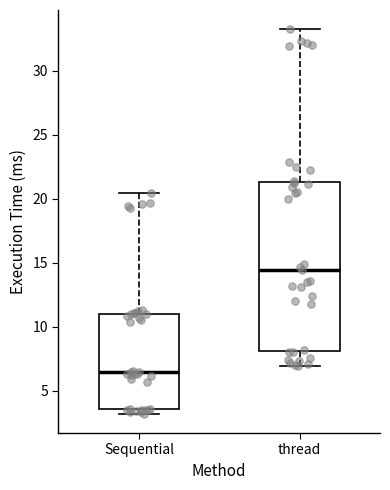

Where does the median line of the box for thread sit on the y-axis? The values are not printed on the chart, so give them approximately, as read against the axis.

14.5